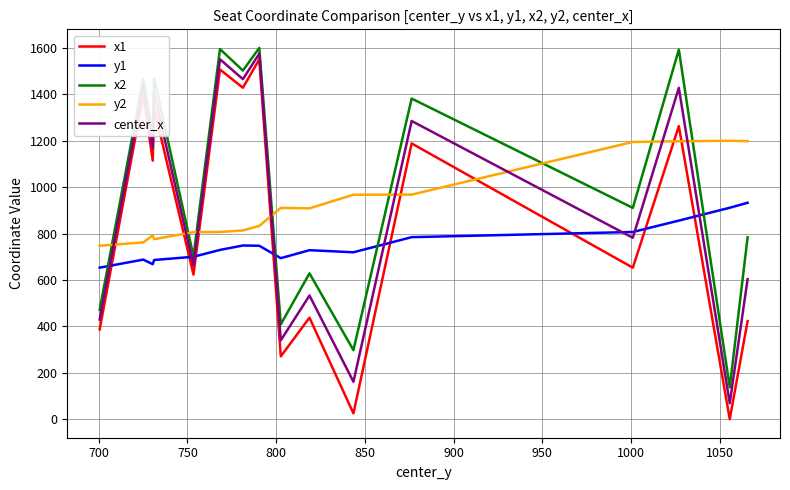

Which series has the widest spread of values?

x1